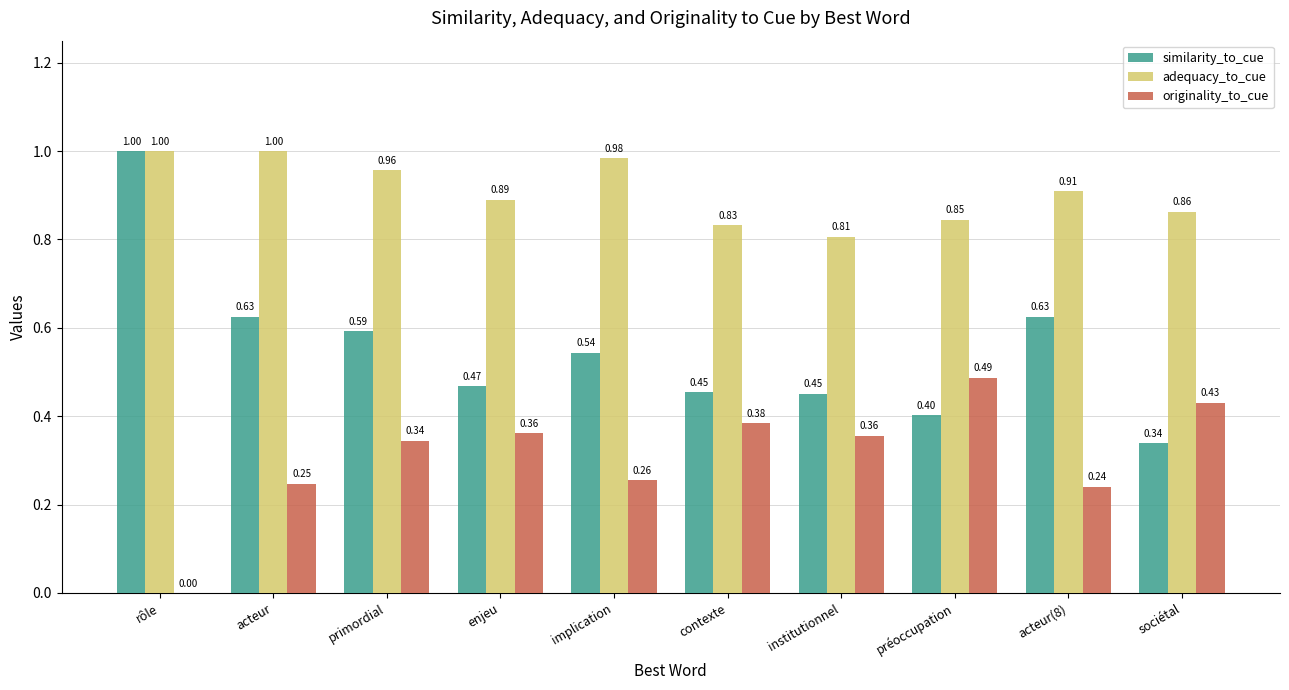

What is the greatest value displayed?

1.0